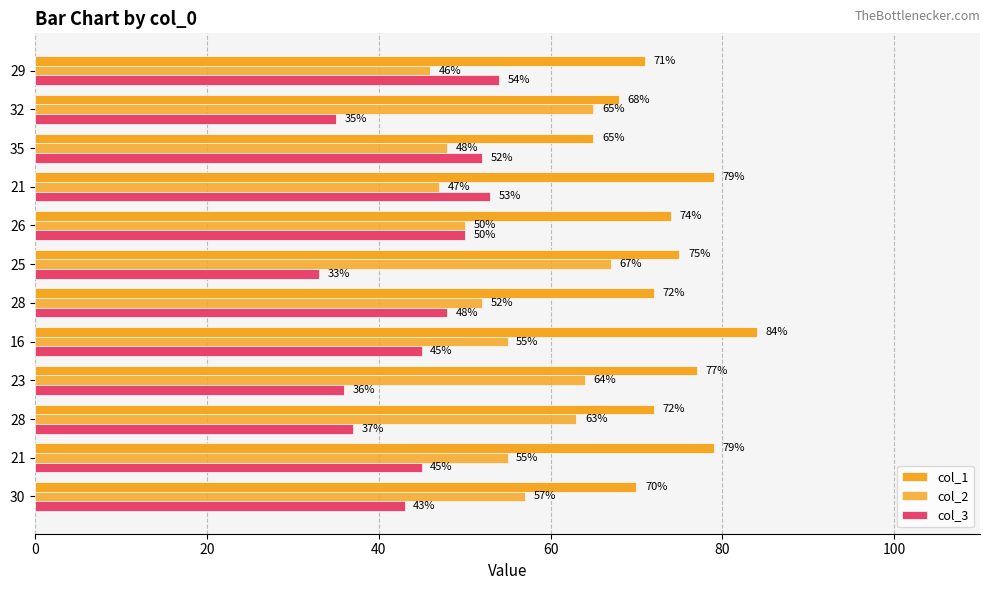

Count the number of data series in this chart.

3